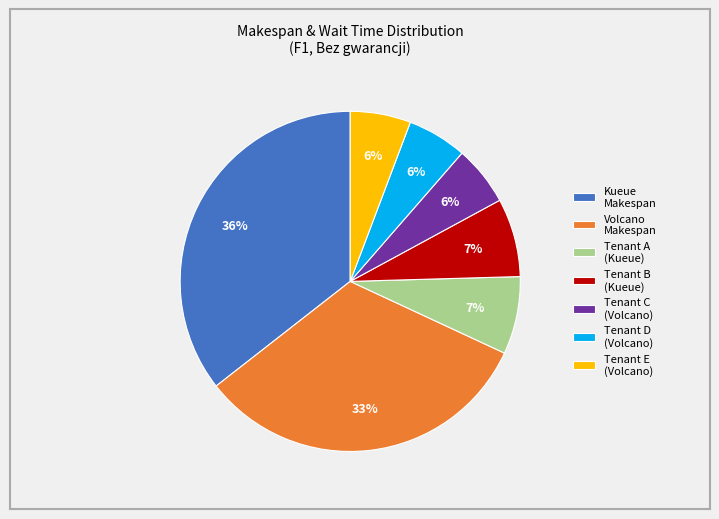

To the nearest percent, what percentage of the pie is Volcano Makespan?

33%